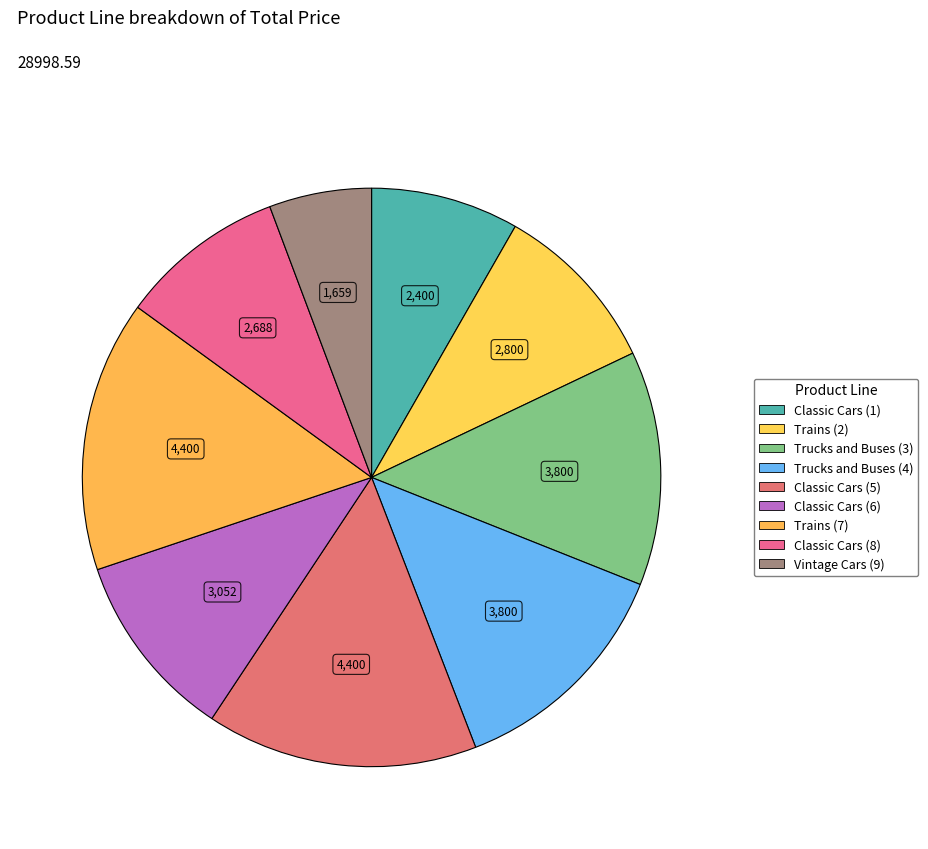

What percentage is NOT represented by Classic Cars (5)?

84.8%